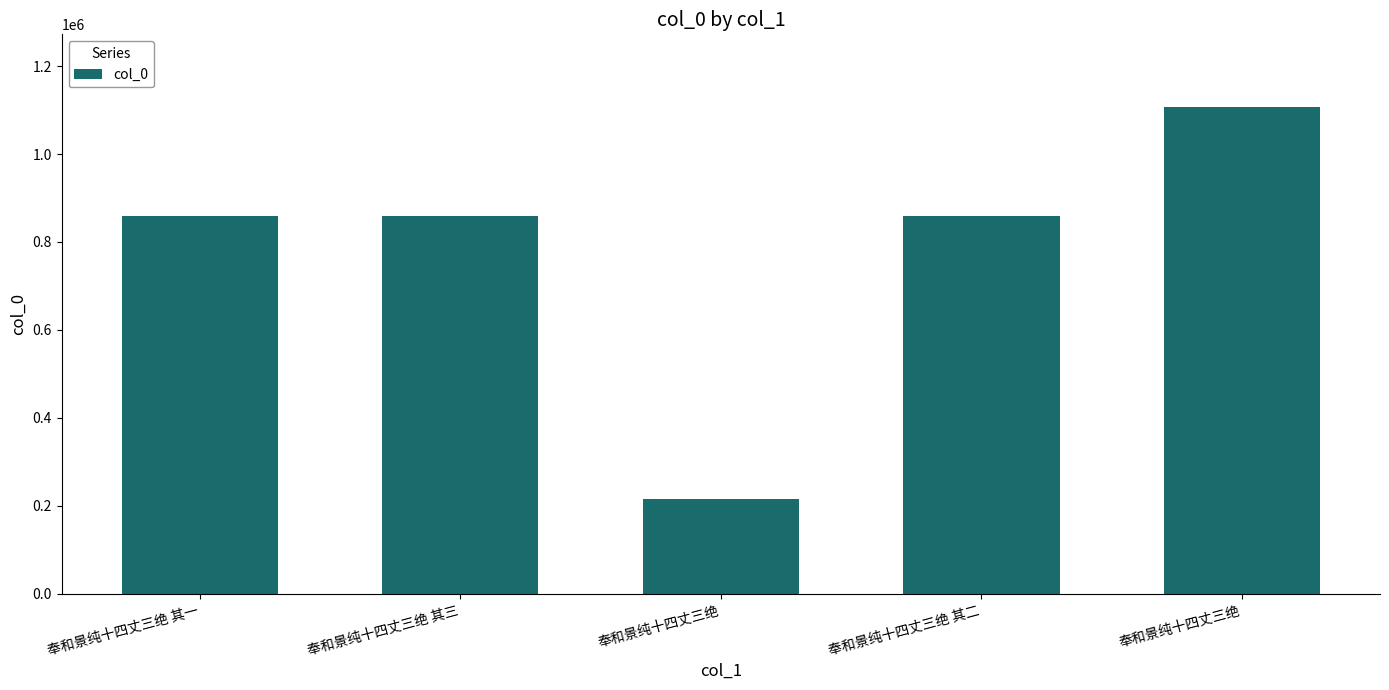

What is the smallest value displayed?

215588